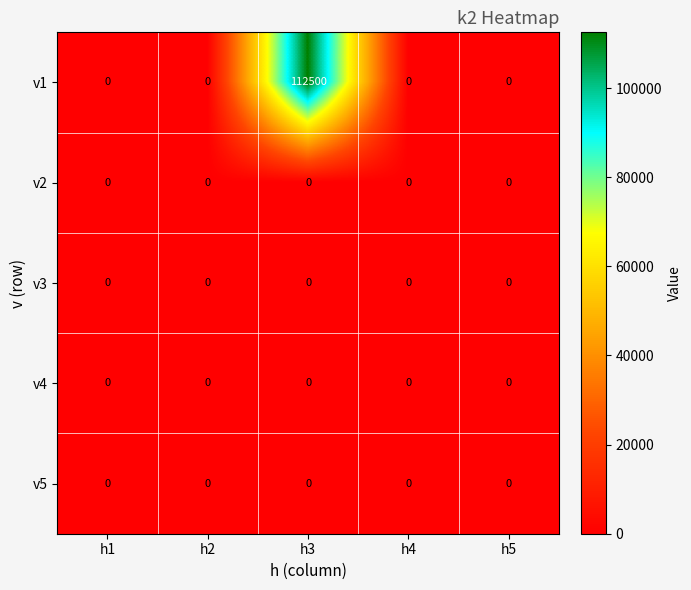

Count the number of categories in the chart.

5